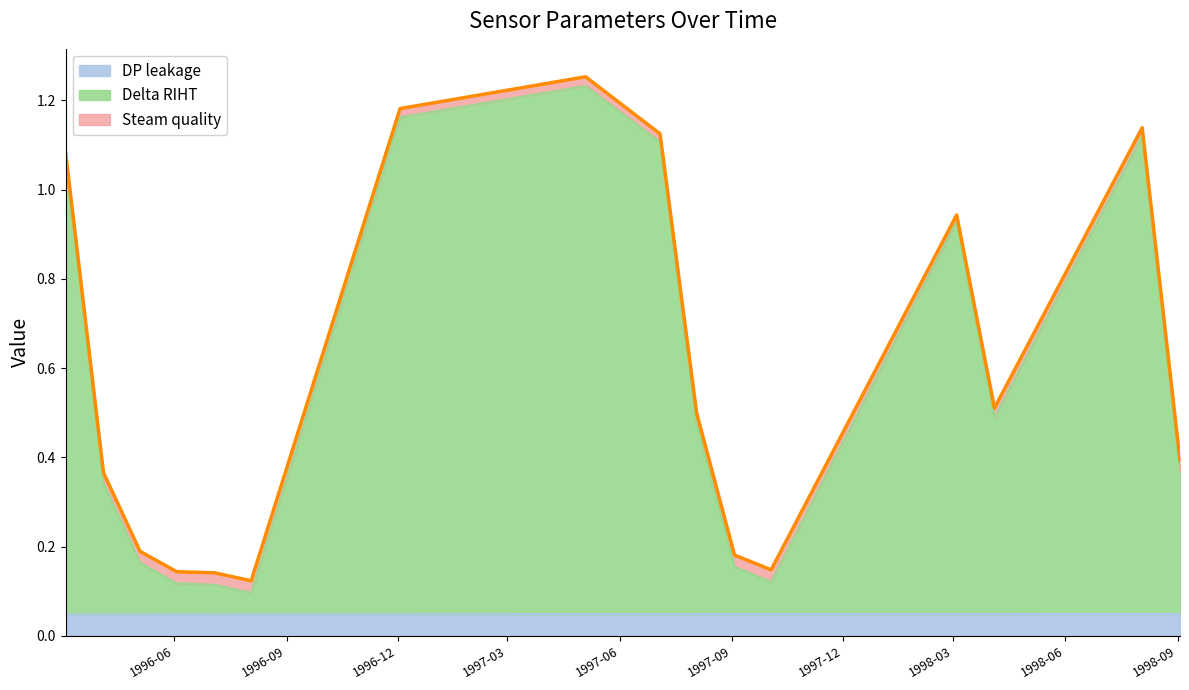

Between 1996-07-04 and 1998-04-04, which series saw the biggest shift?

Delta RIHT